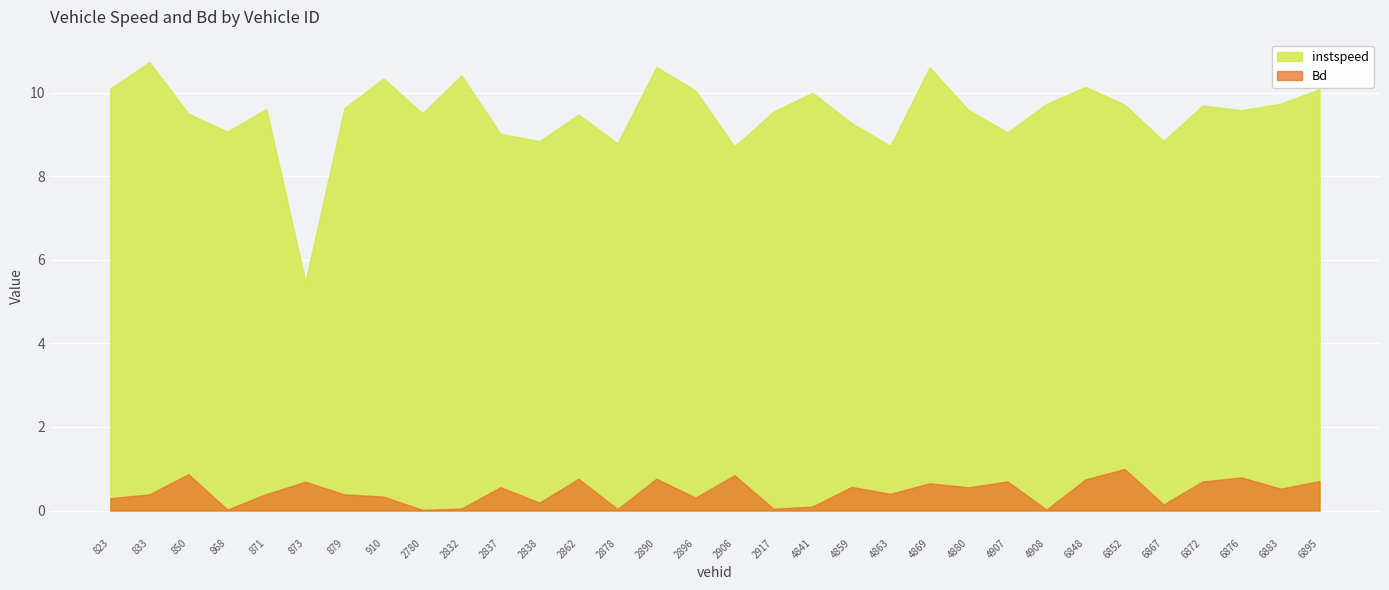

Which series has the widest spread of values?

instspeed